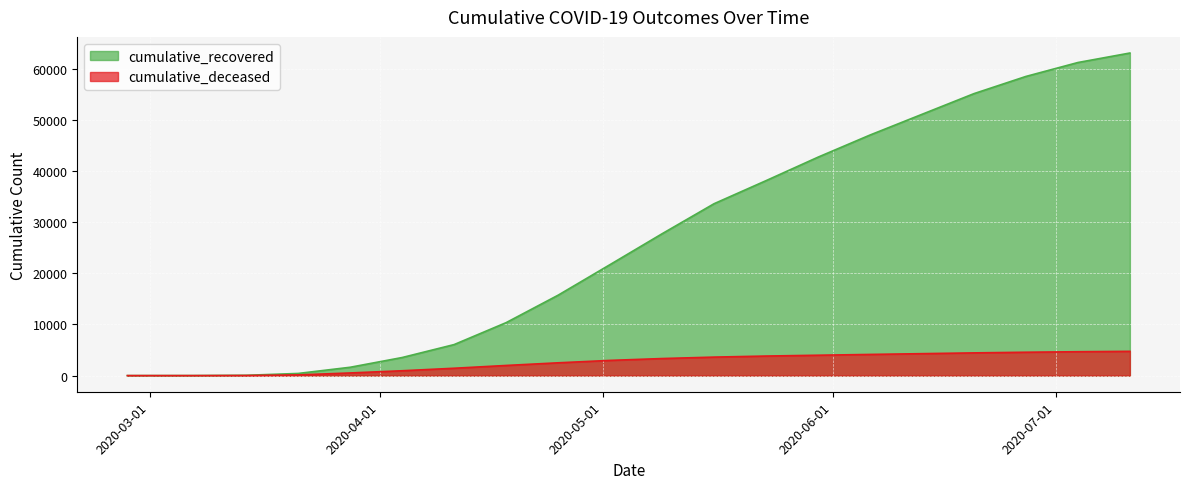

Where is cumulative_recovered nearest to the value 31551?

2020-05-16